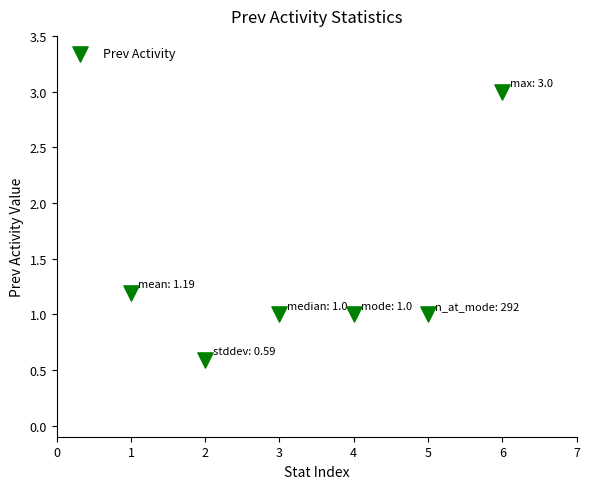

What is the range of X values (max minus min)?

5.0